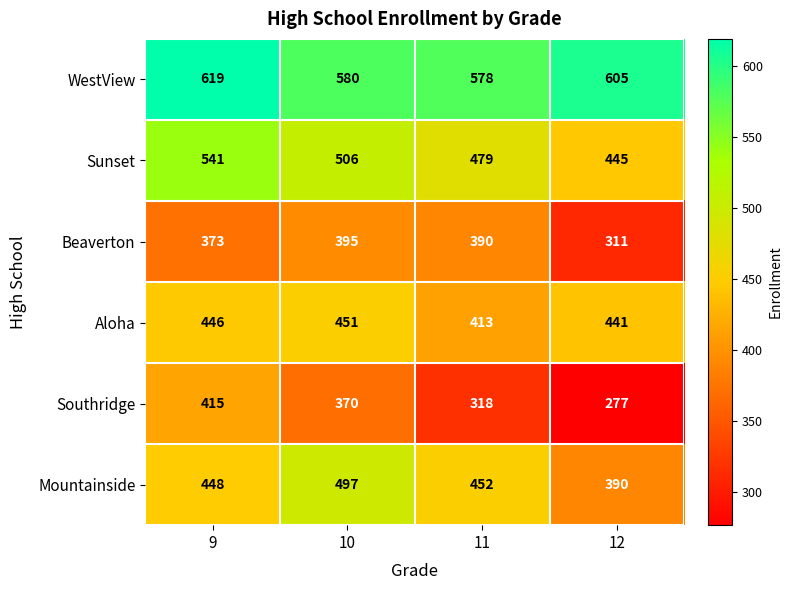

Is it true that Southridge equals 103 at 12?

False